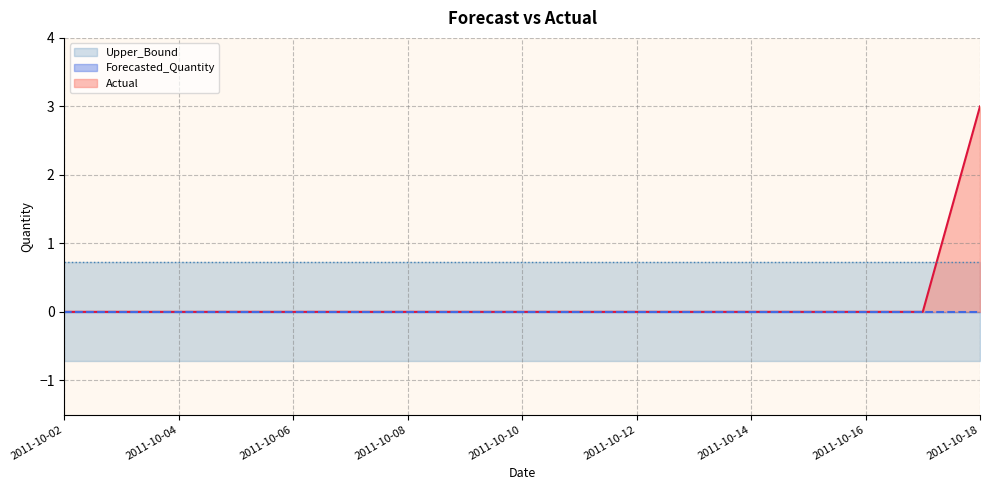

What is the minimum value shown in the chart?

-0.7